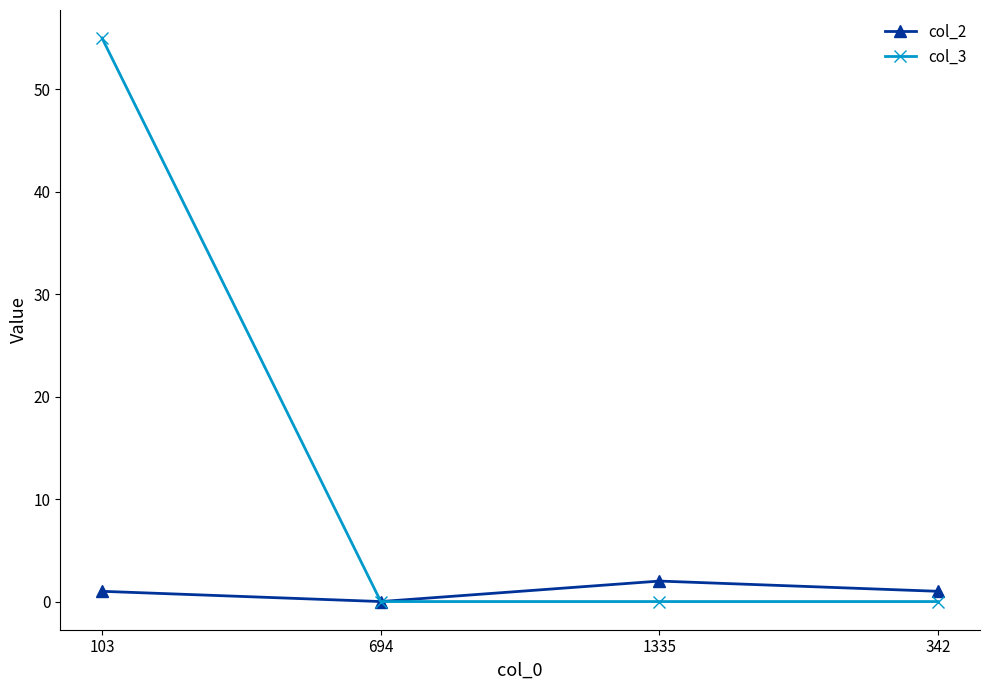

Reading left to right, transcribe all the data shown in this chart.

col_2: 1	0	2	1
col_3: 55	0	0	0